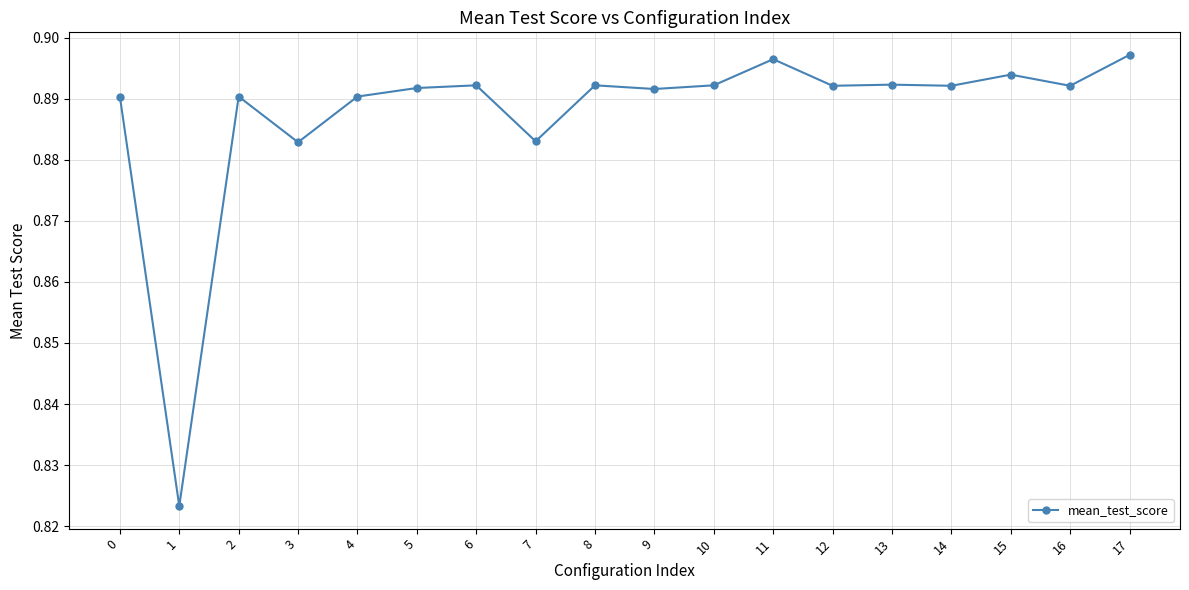

At which category does the data reach its first local valley?

1